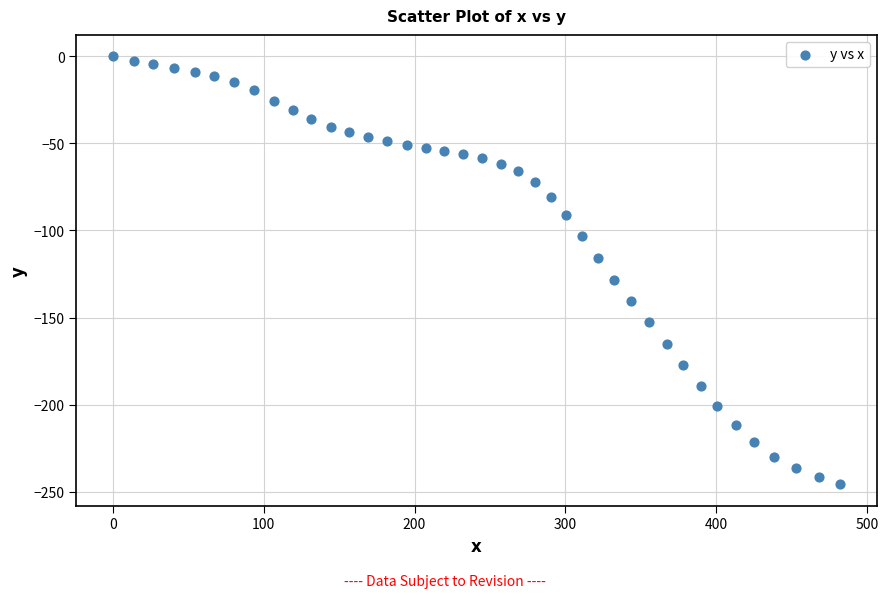

What is the range of Y values (max minus min)?

245.7